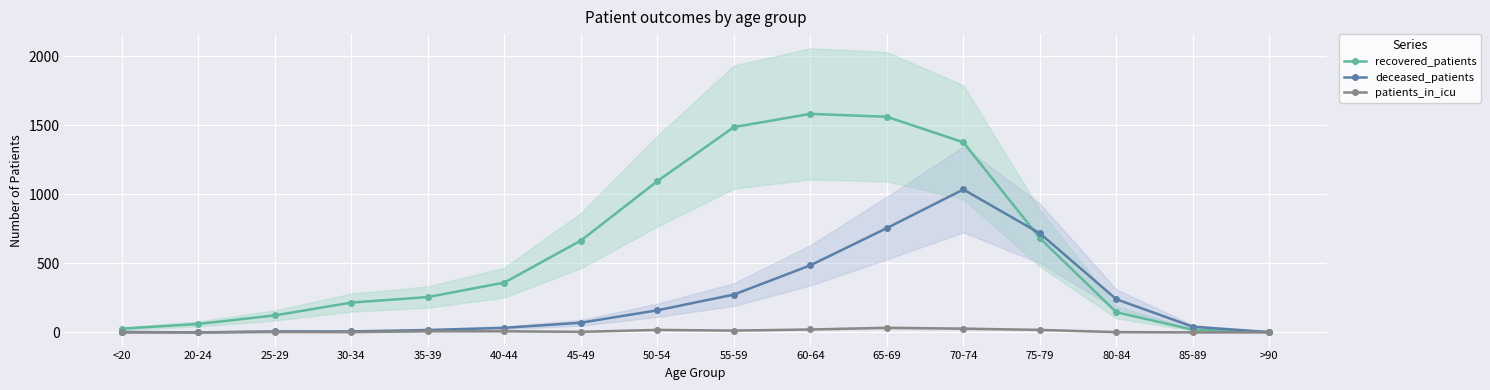

Which category has the lowest value in the deceased_patients series?

20-24